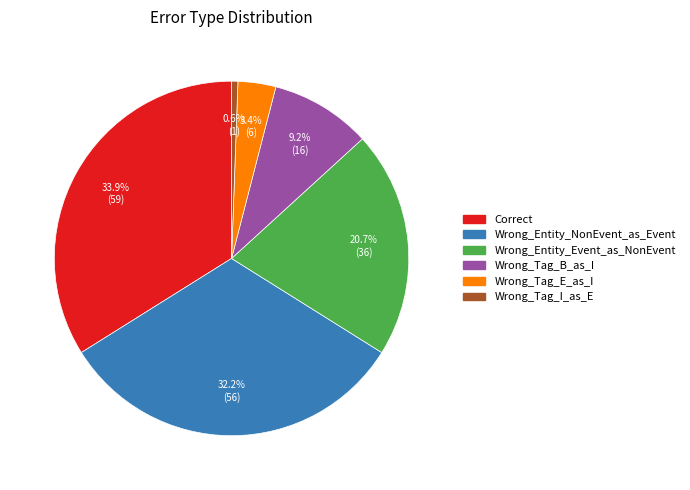

Approximately how many times larger is the value at Wrong_Entity_Event_as_NonEvent compared to Wrong_Tag_B_as_I?

2.2